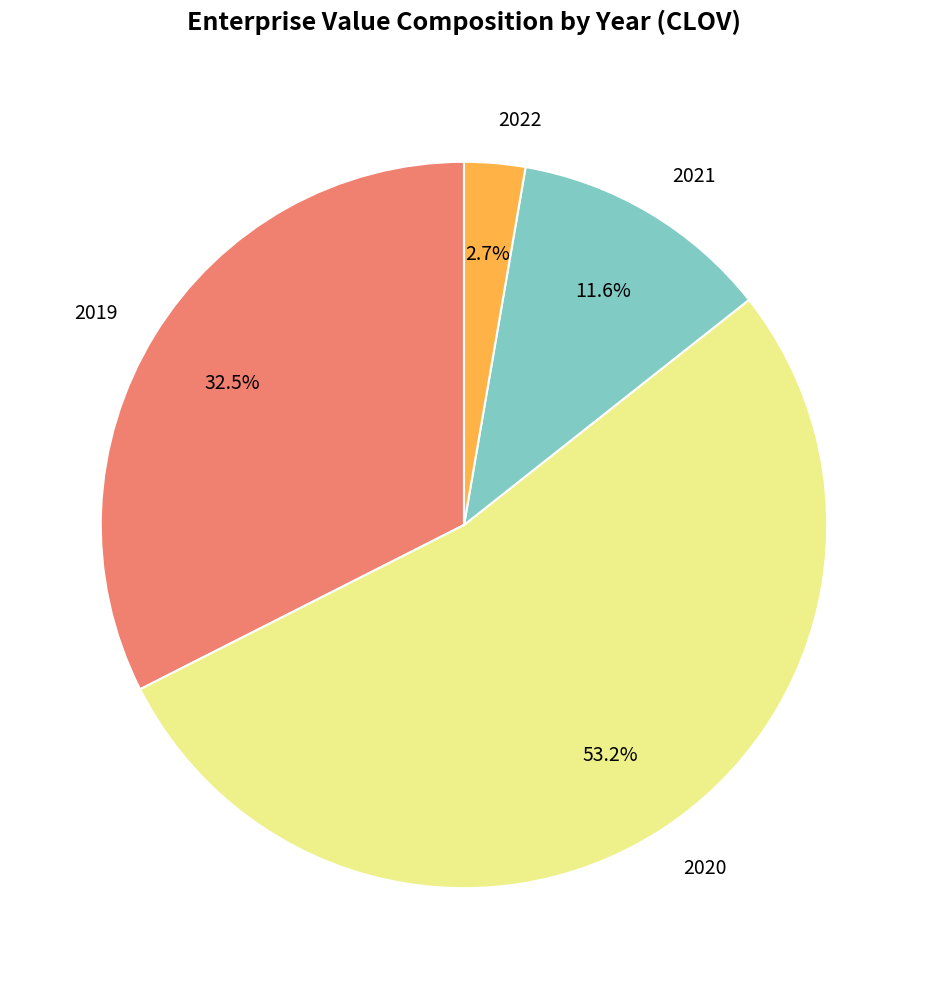

Does any single category account for the majority?

Yes